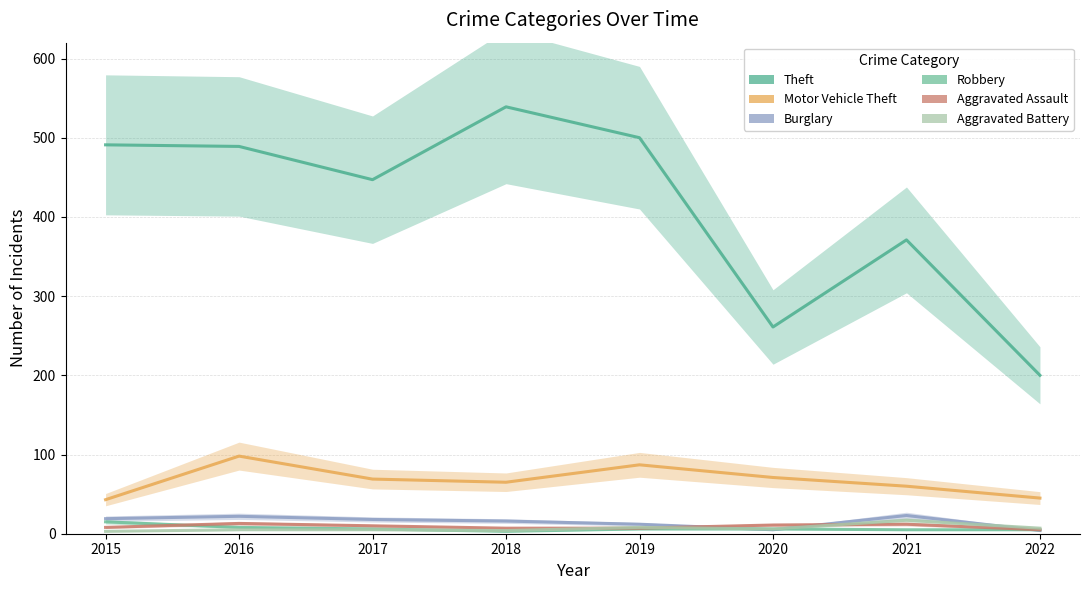

What is the difference between the maximum and minimum values in the Theft series?

339